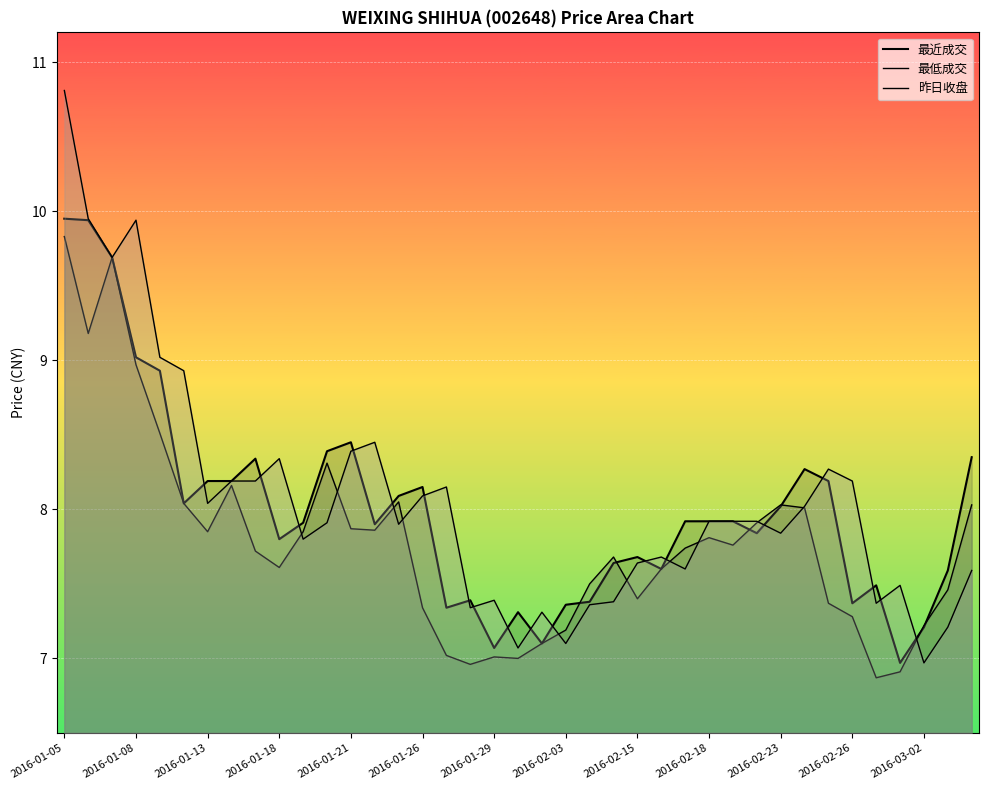

Rank the series by their average value, from lowest to highest.

最低成交, 最近成交, 昨日收盘